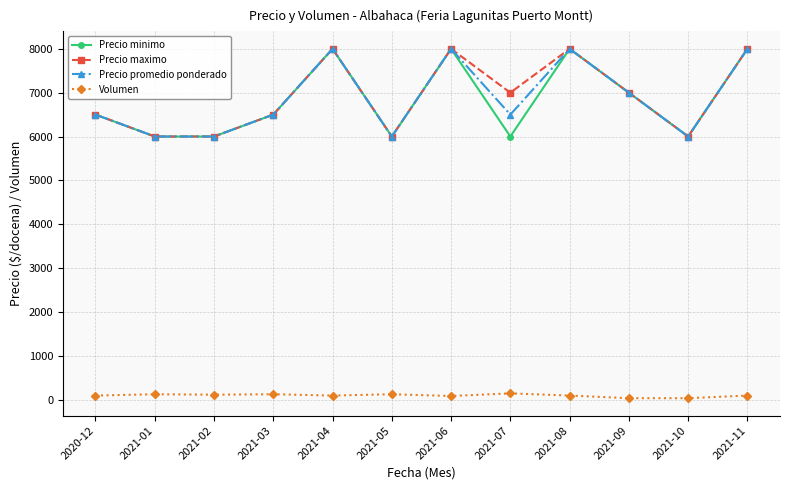

Where is the first local maximum for Precio minimo?

2021-04